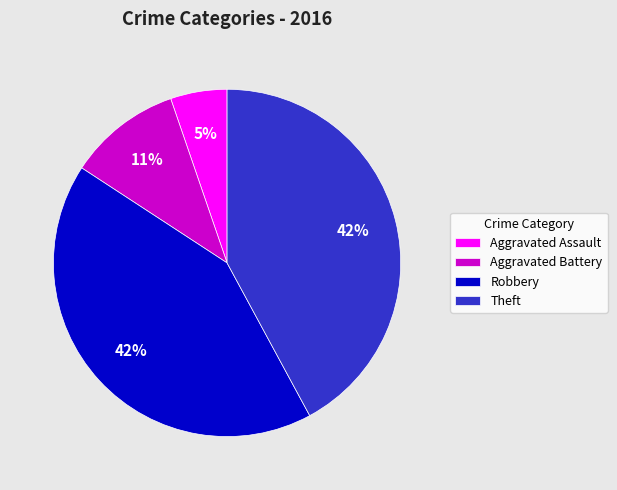

True or false: Theft accounts for 21% of the total.

False